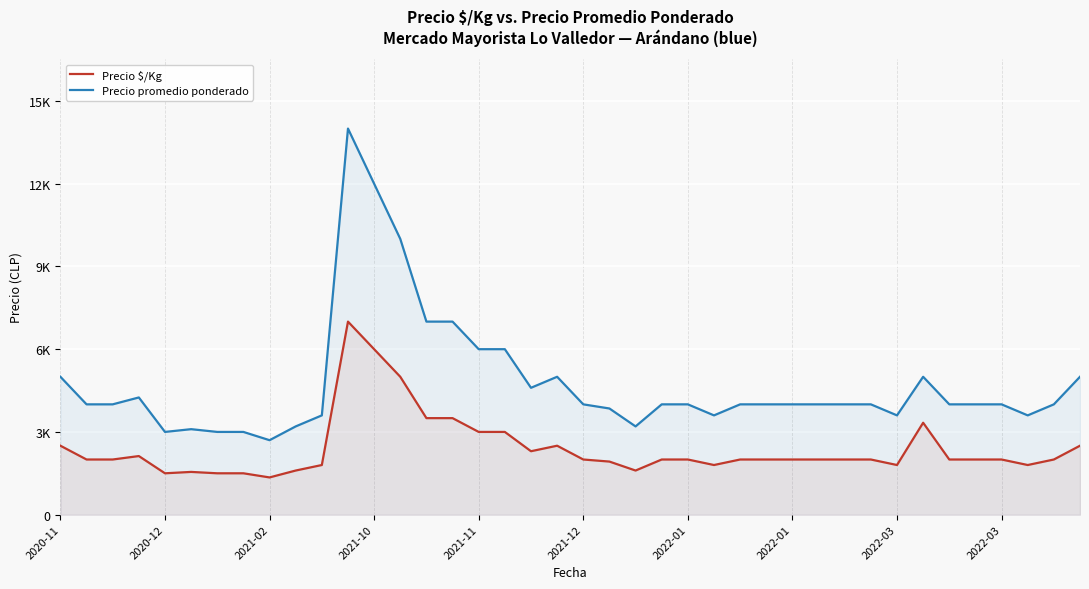

Is it true that Precio promedio ponderado equals 2475 at 2021-10?

False